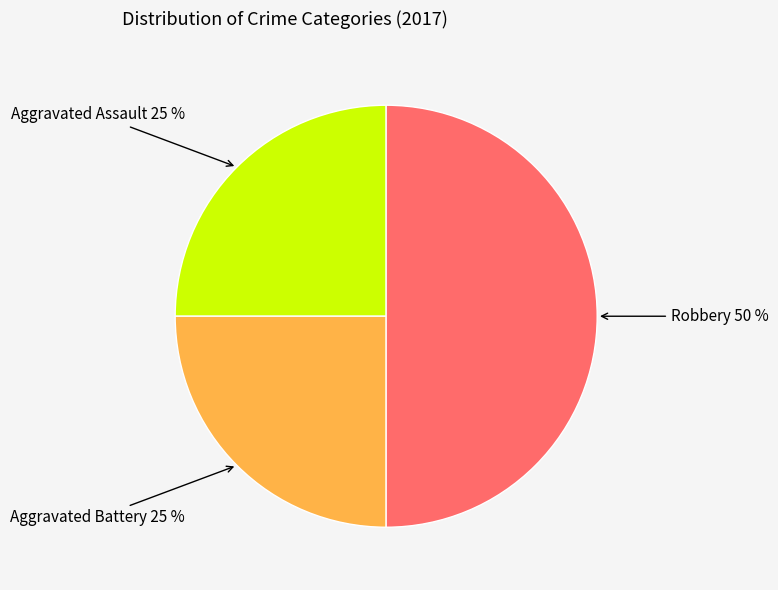

To the nearest percent, what is the average slice percentage?

33%